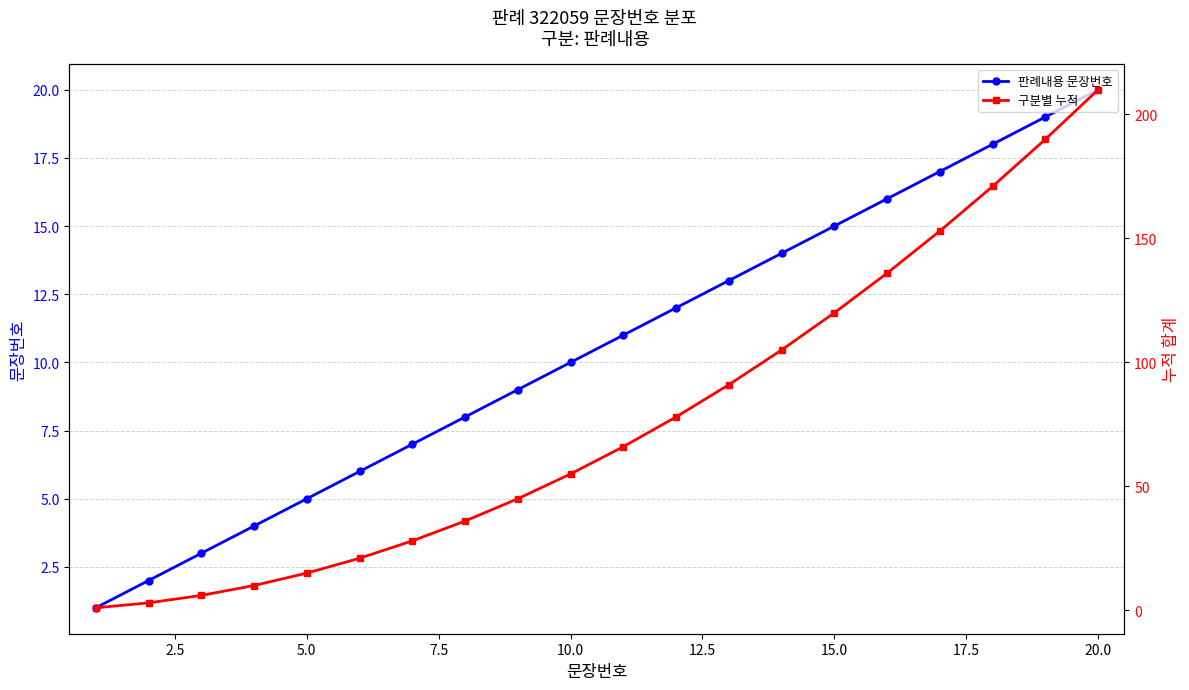

Which series has the widest spread of values?

구분별 누적